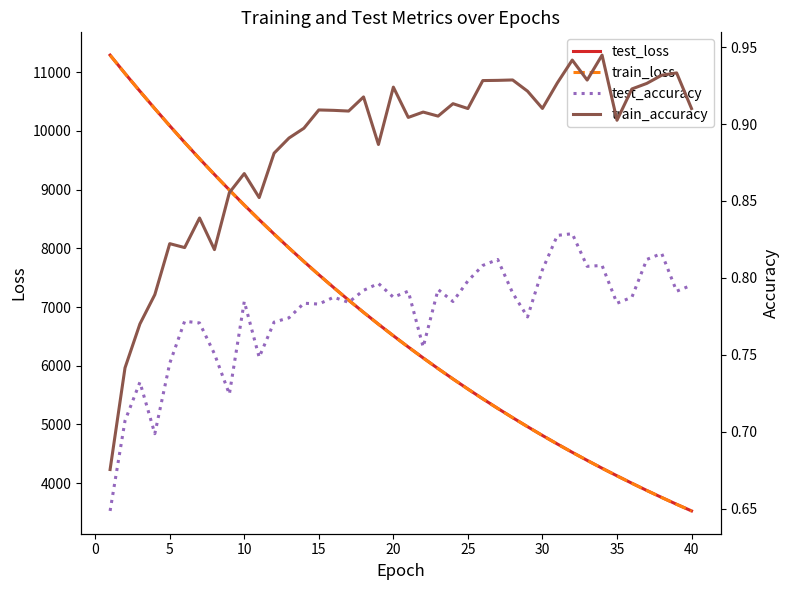

What is the maximum value for train_loss?

11288.1